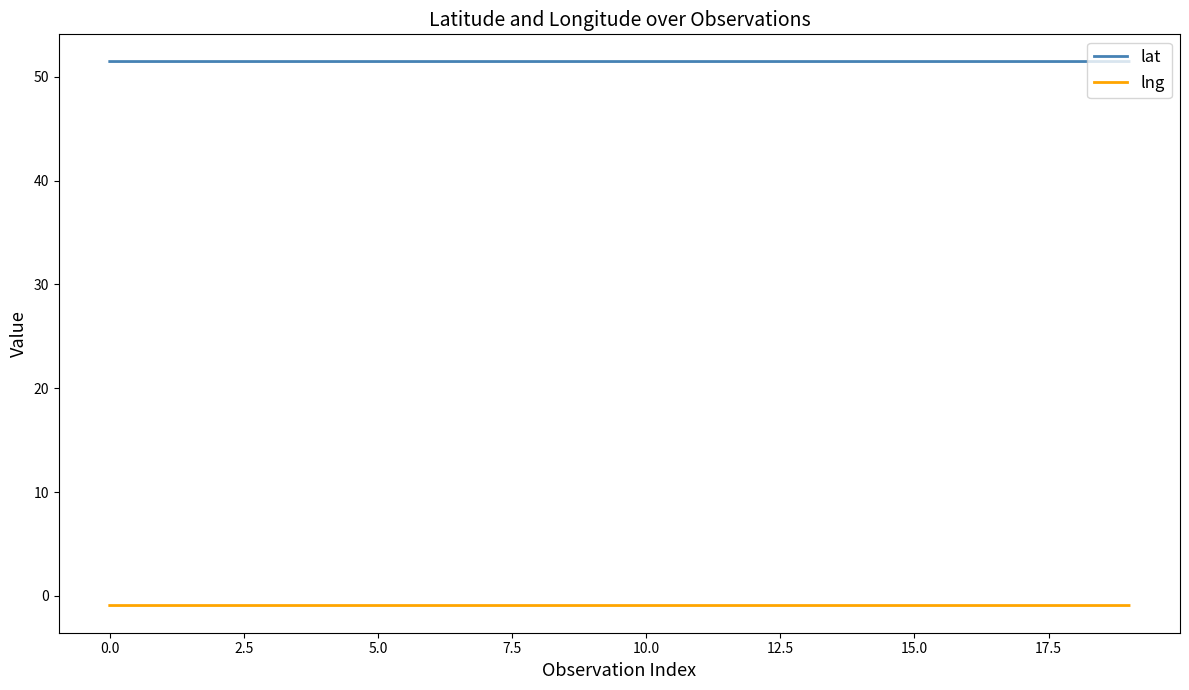

List the series in order of their overall mean, highest first.

lat, lng